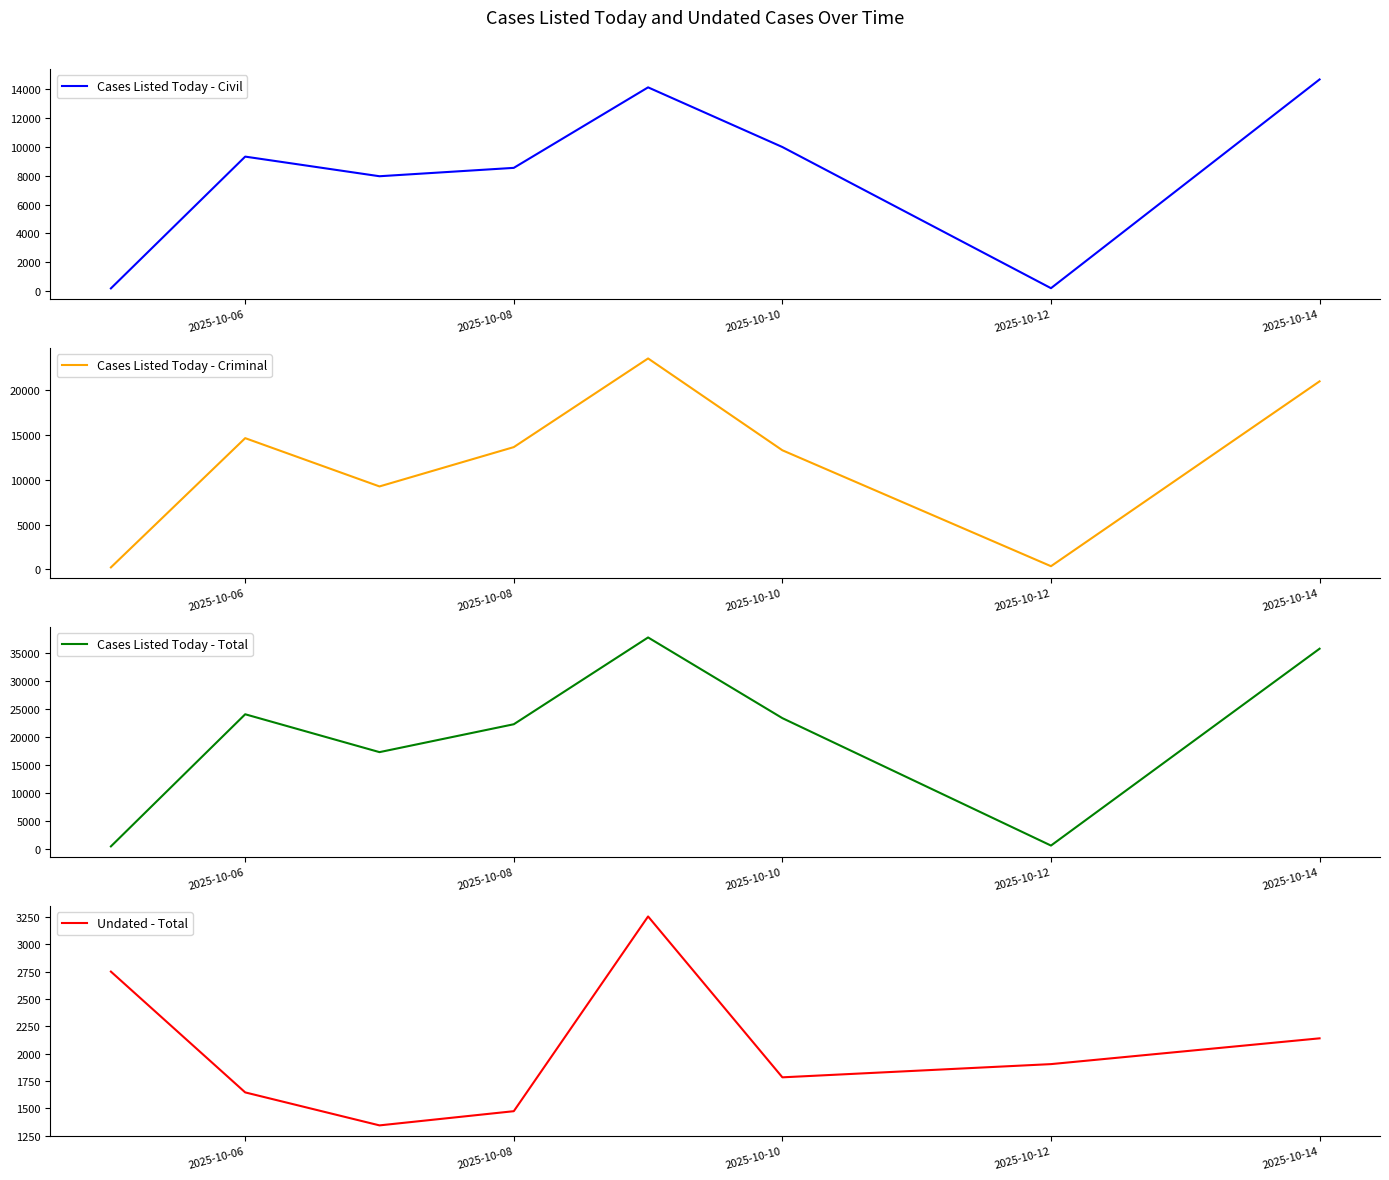

True or false: Cases Listed Today - Civil and Cases Listed Today - Total cross at least once.

False